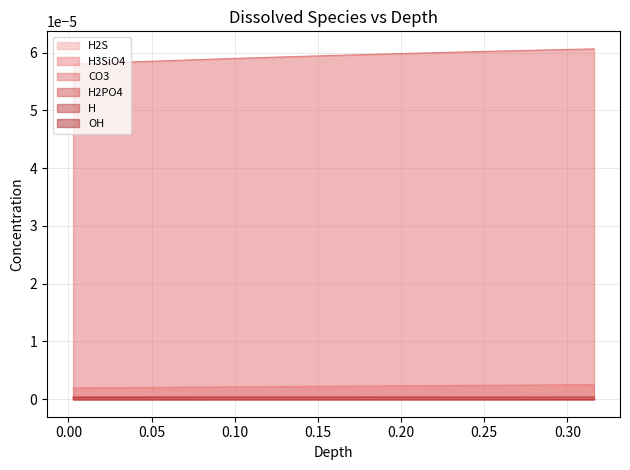

True or false: H2S and CO3 cross at least once.

False